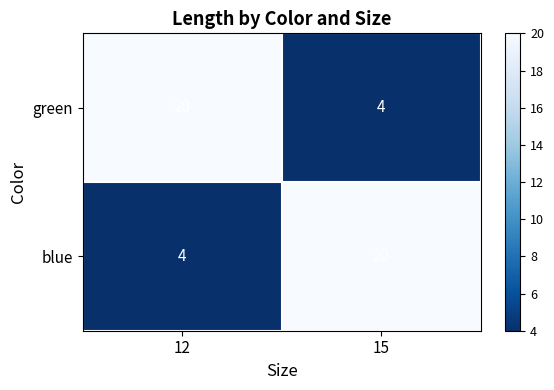

What is the maximum value shown in the chart?

20